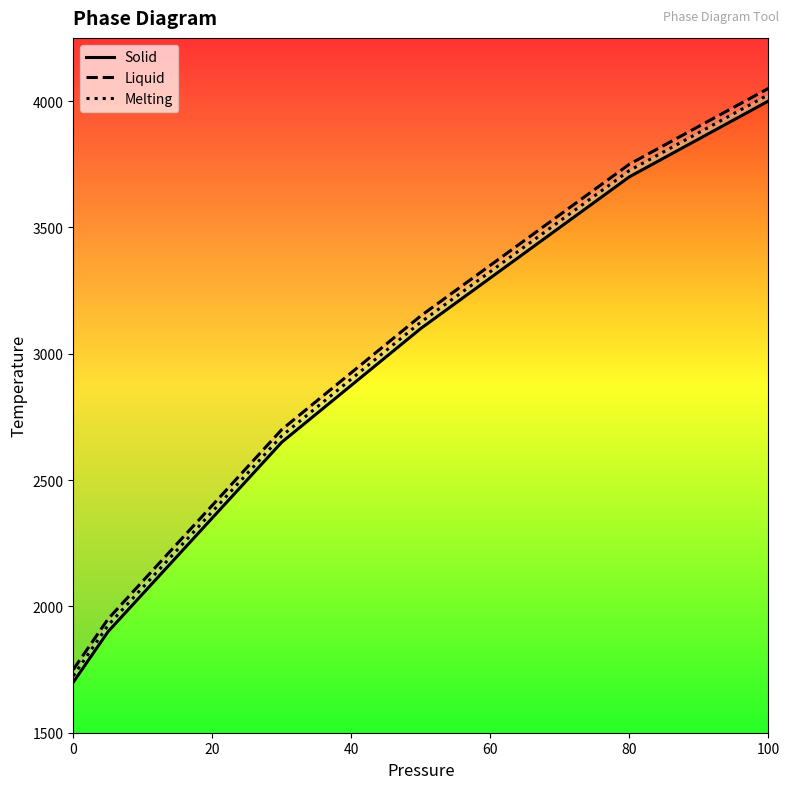

What position from the left is 20?

5